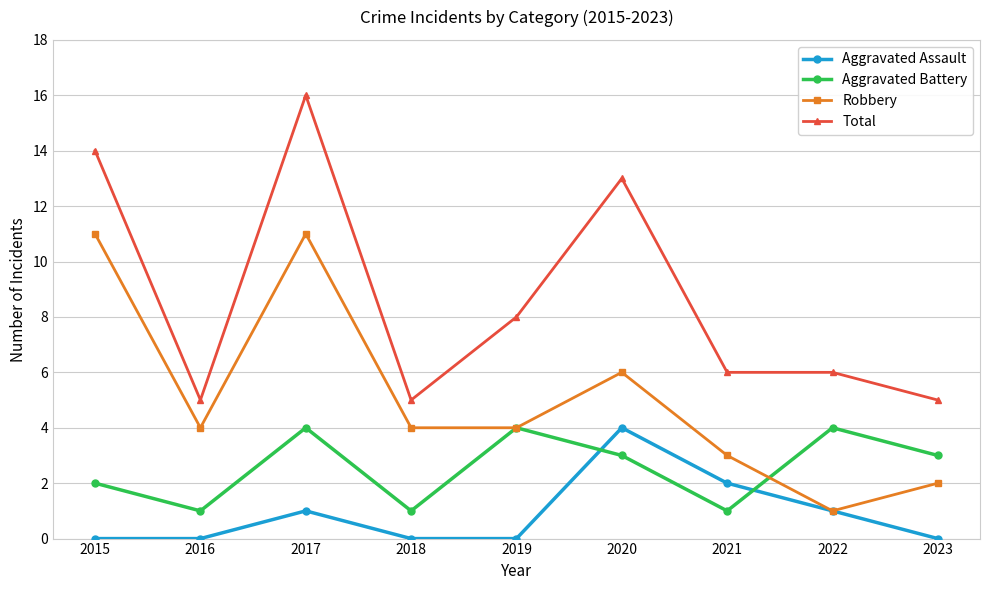

What is the value of the Aggravated Battery point at the 8th from the left?

4